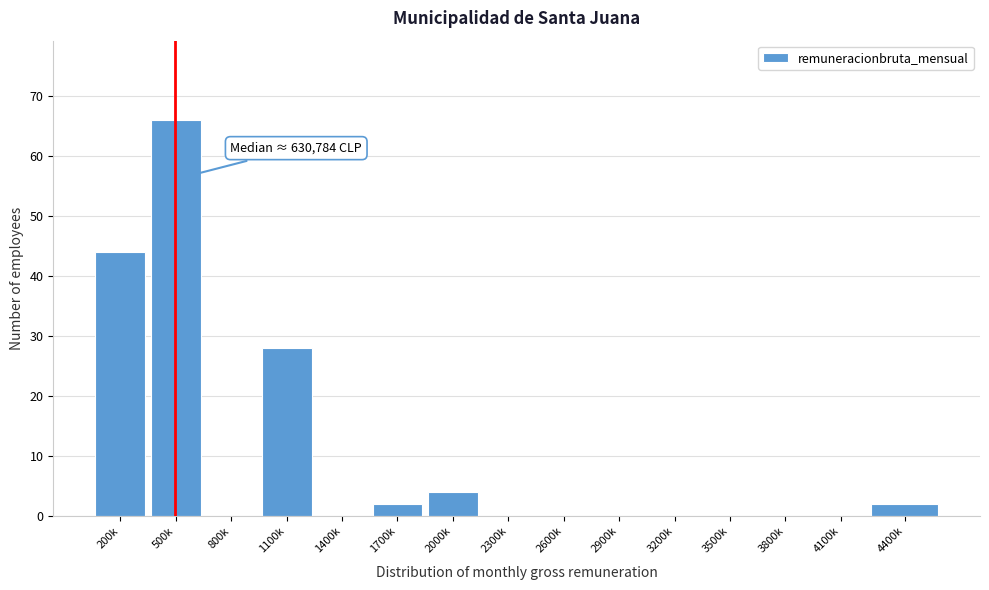

Reading left to right, what are all the values shown in this chart?

200k=44	500k=66	800k=0	1100k=28	1400k=0	1700k=2	2000k=4	2300k=0	2600k=0	2900k=0	3200k=0	3500k=0	3800k=0	4100k=0	4400k=2